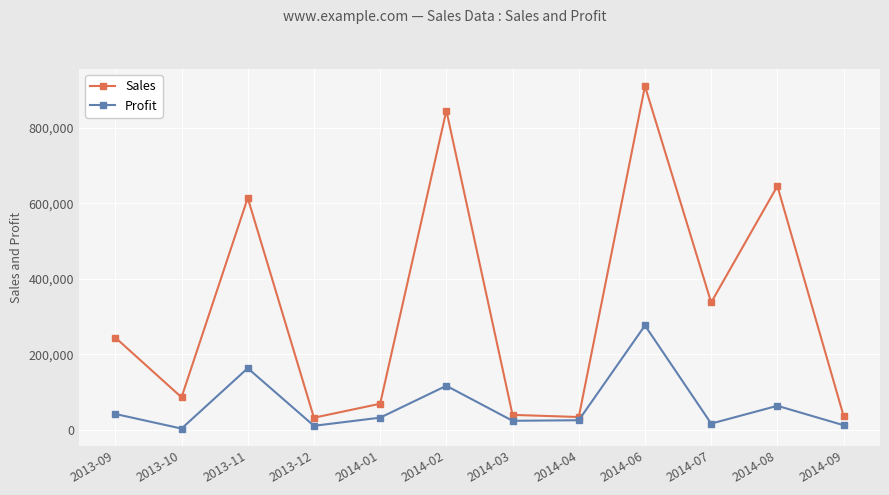

Rank the series at 2013-09 from lowest to highest value.

Profit, Sales